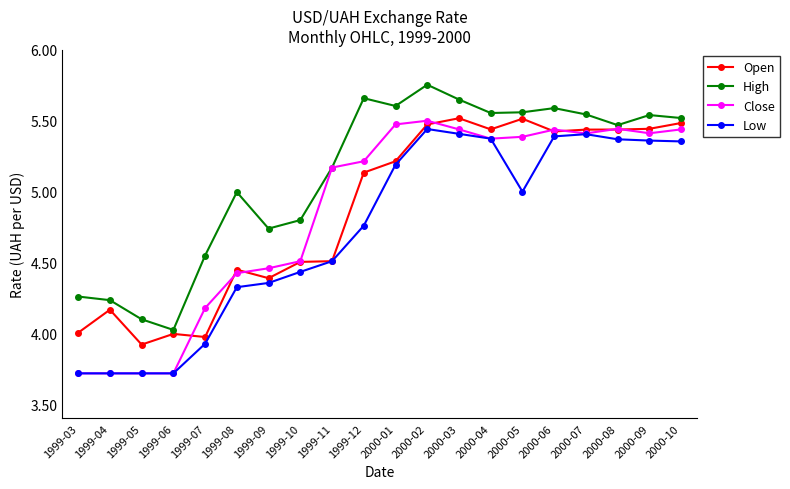

What is the label of the 1st point from the left?

1999-03